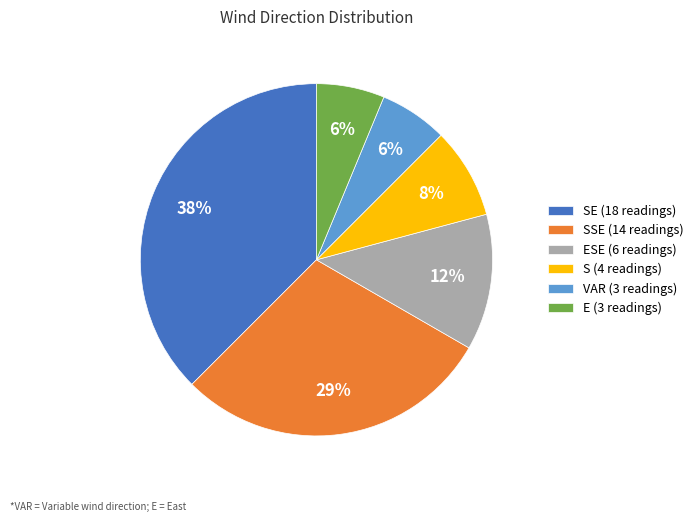

Is there any slice that represents more than half of the pie?

No